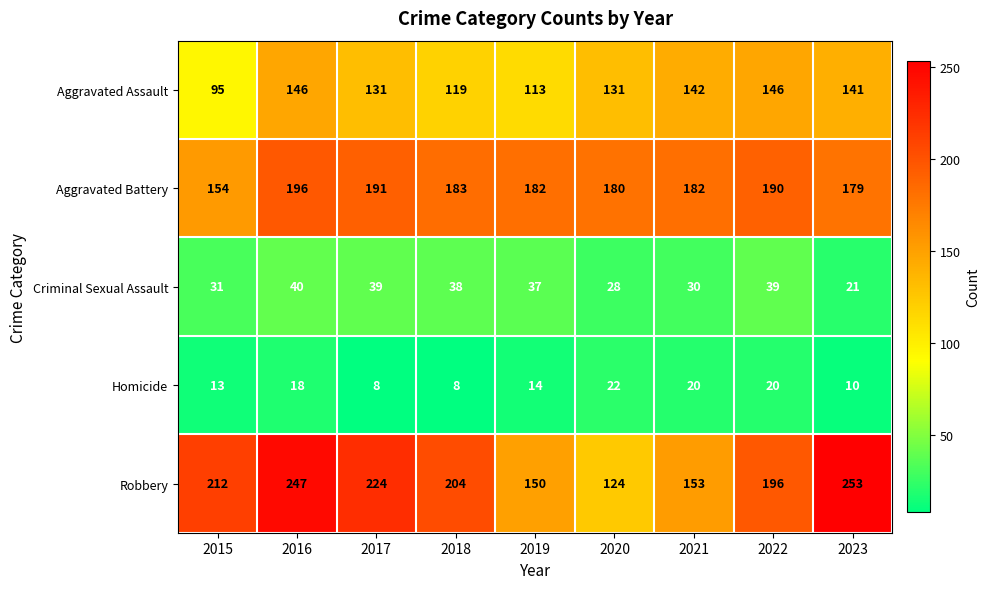

How many data points in Criminal Sexual Assault are less than 37?

4